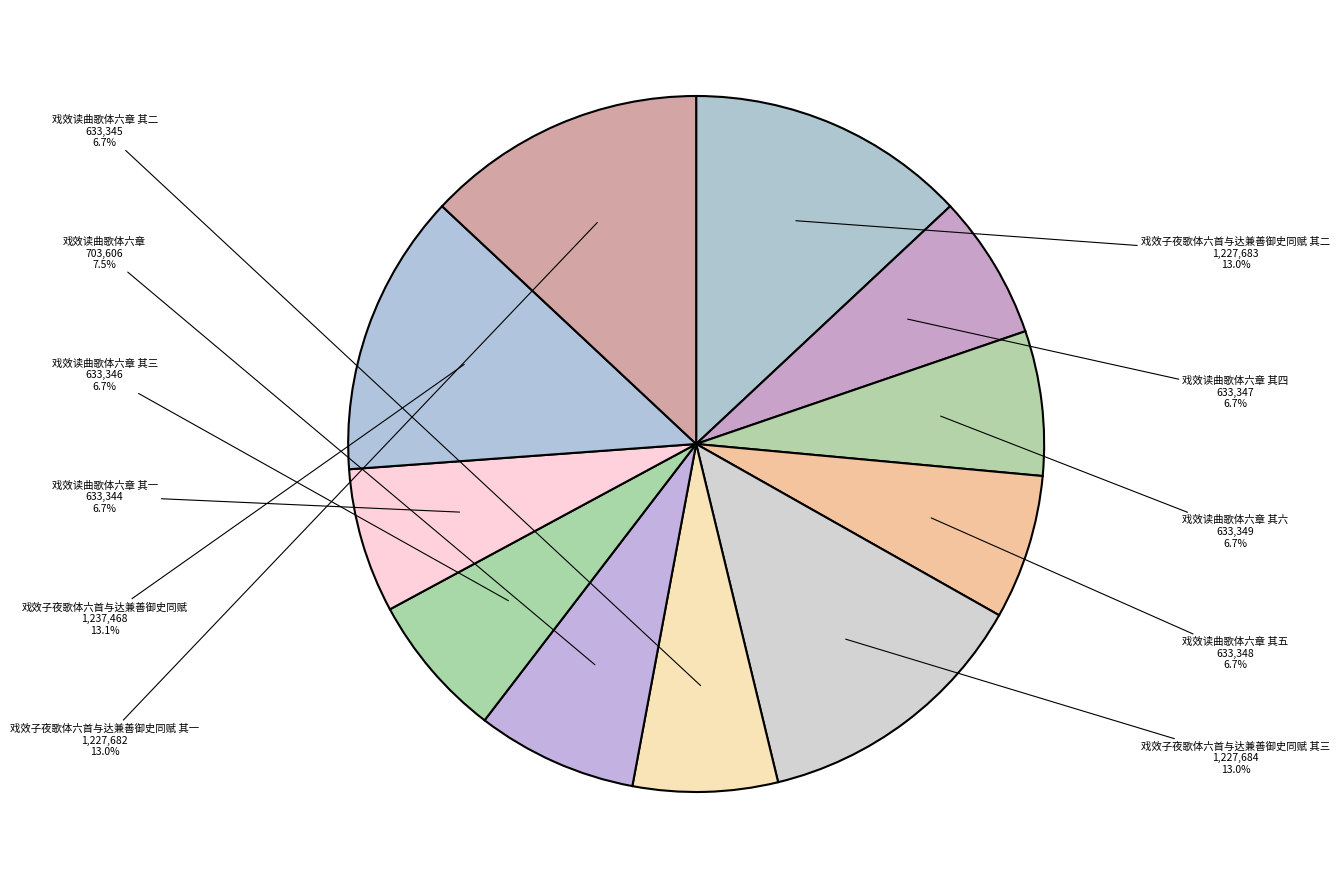

Is the sum of 戏效读曲歌体六章 and 戏效子夜歌体六首与达兼善御史同赋 其二 greater than half?

No